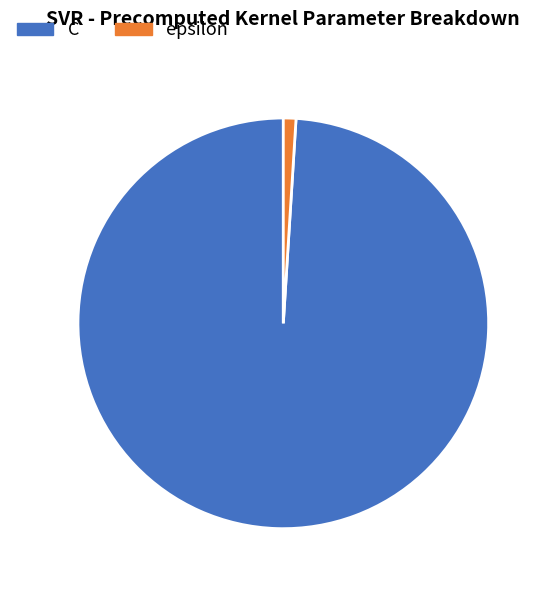

How many segments does this pie chart have?

2